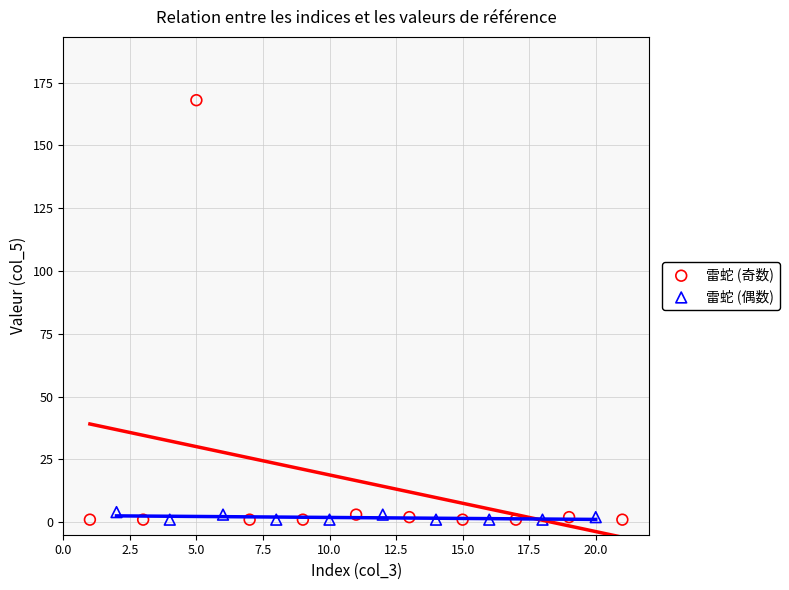

Which series has the widest spread of Y values?

雷蛇 (奇数)